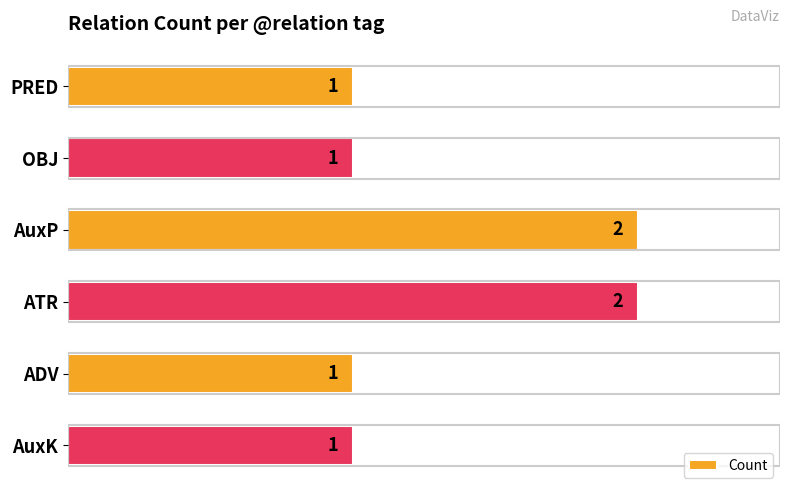

What is the label of the 2nd bar from the top?

OBJ